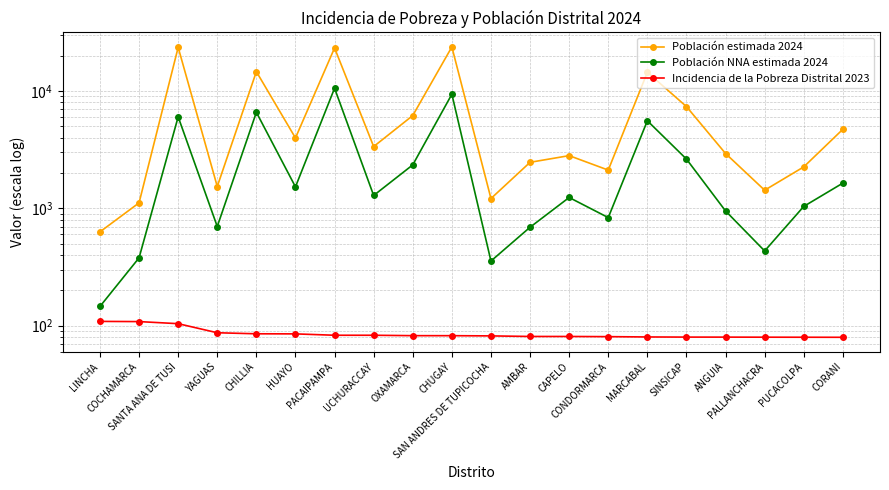

Between OXAMARCA and PALLANCHACRA, which is larger?

OXAMARCA